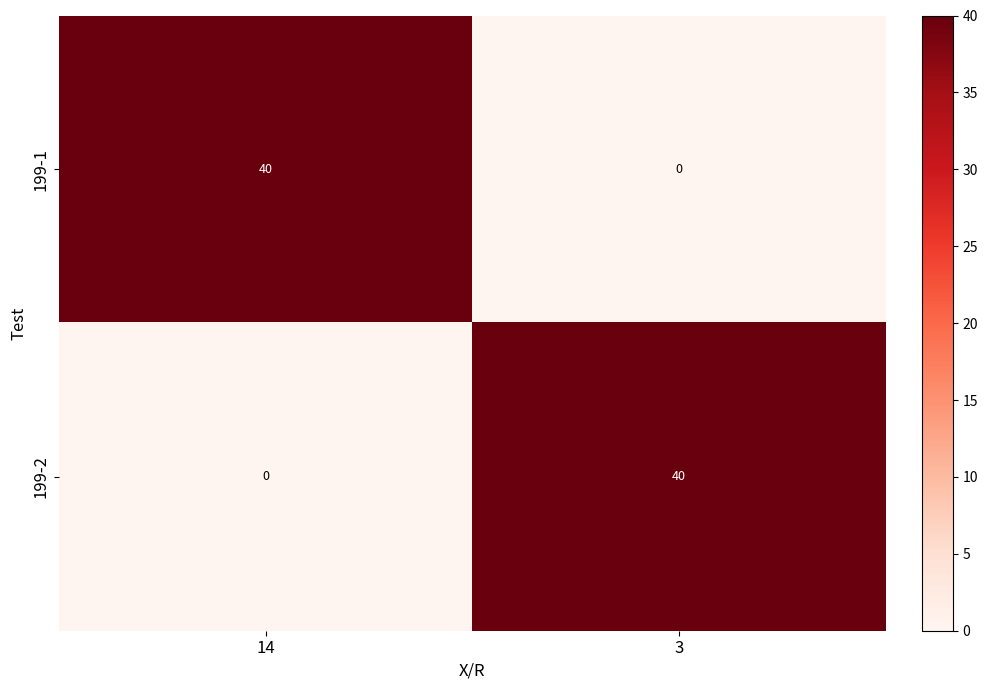

What is the difference between the highest and lowest values at 3?

40